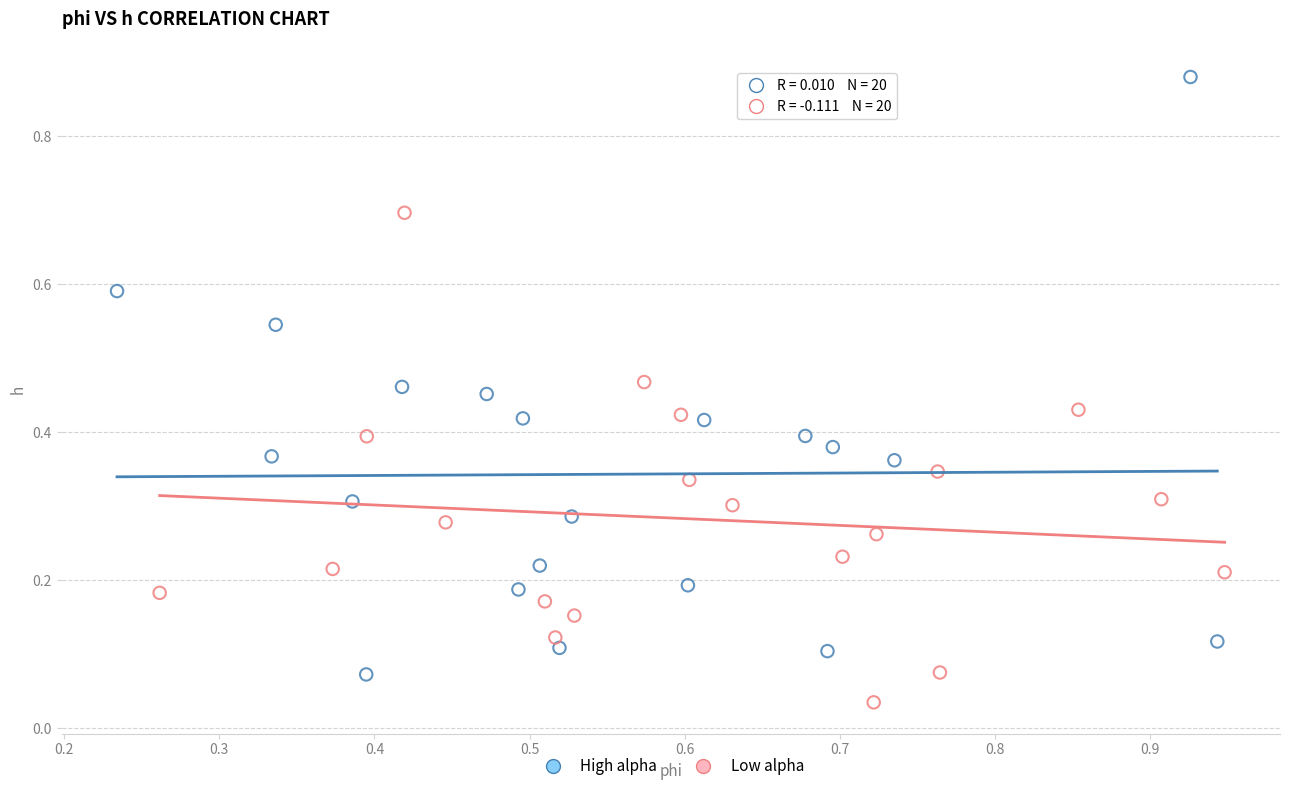

Which series reaches the minimum Y coordinate?

Low alpha